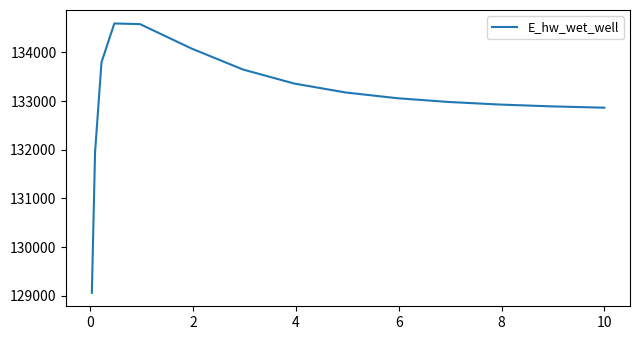

What is the greatest value displayed?

134596.0